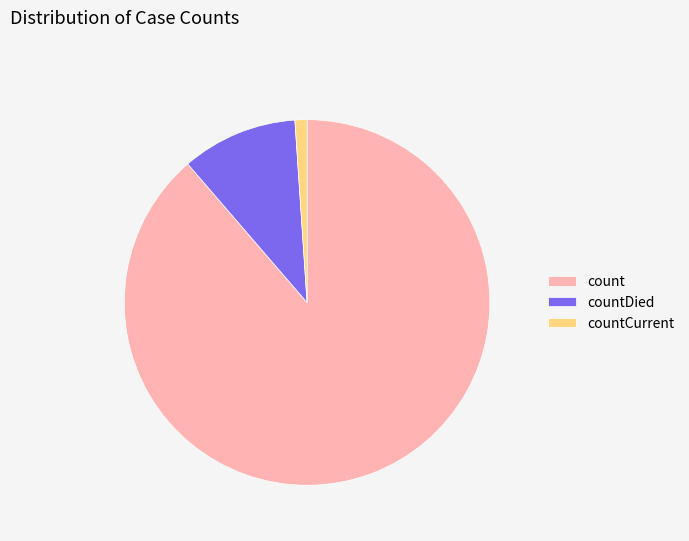

Between countDied and count, which is larger?

count